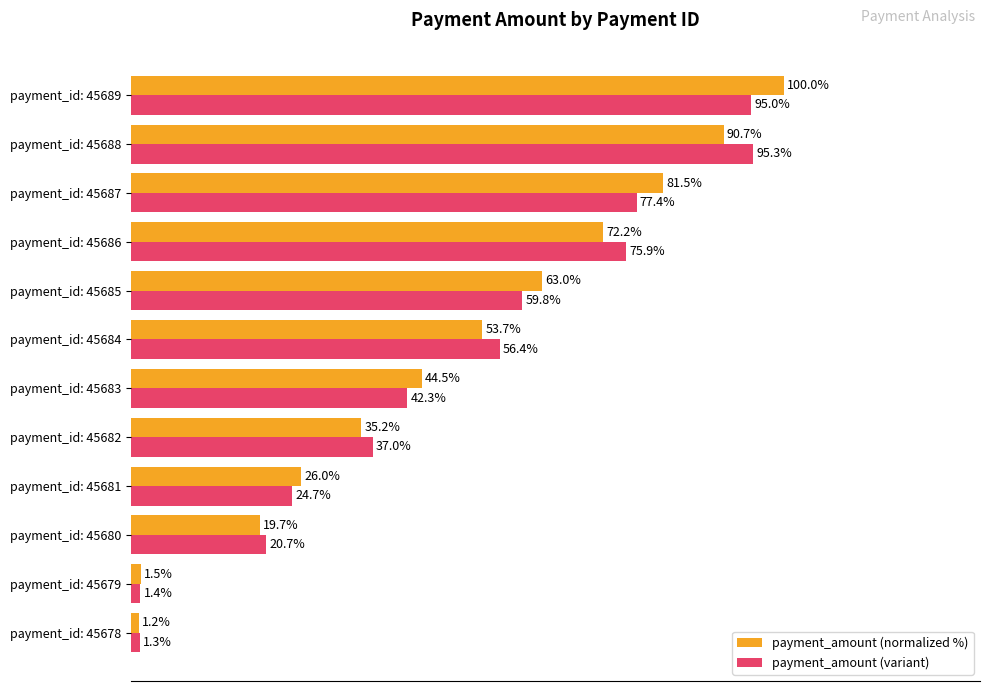

Where is payment_amount (variant) nearest to the value 48?

payment_id: 45683